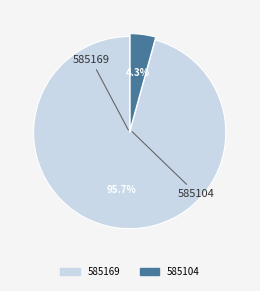

What is the total percentage of 585169 and 585104?

100.0%